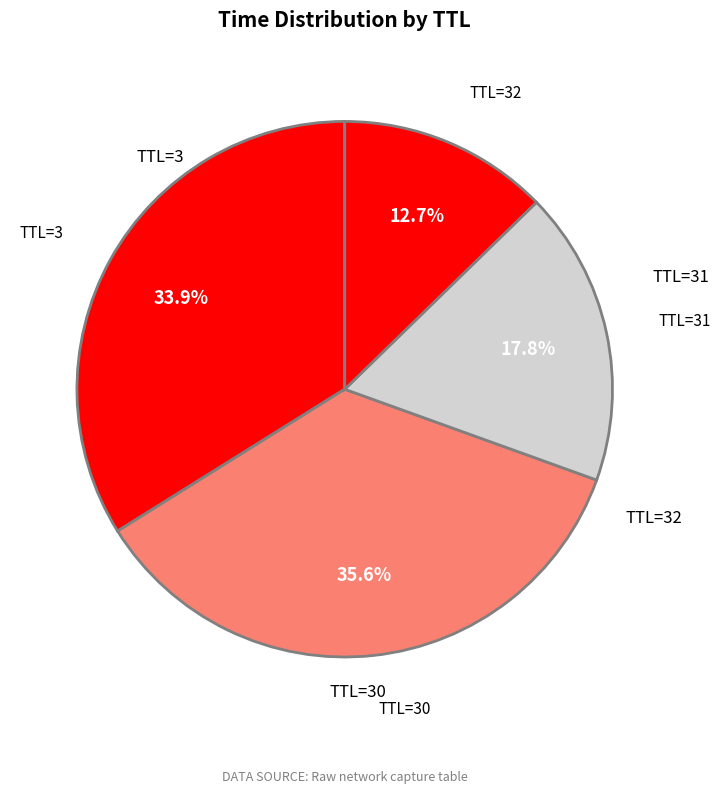

How many slices are in this pie chart?

4